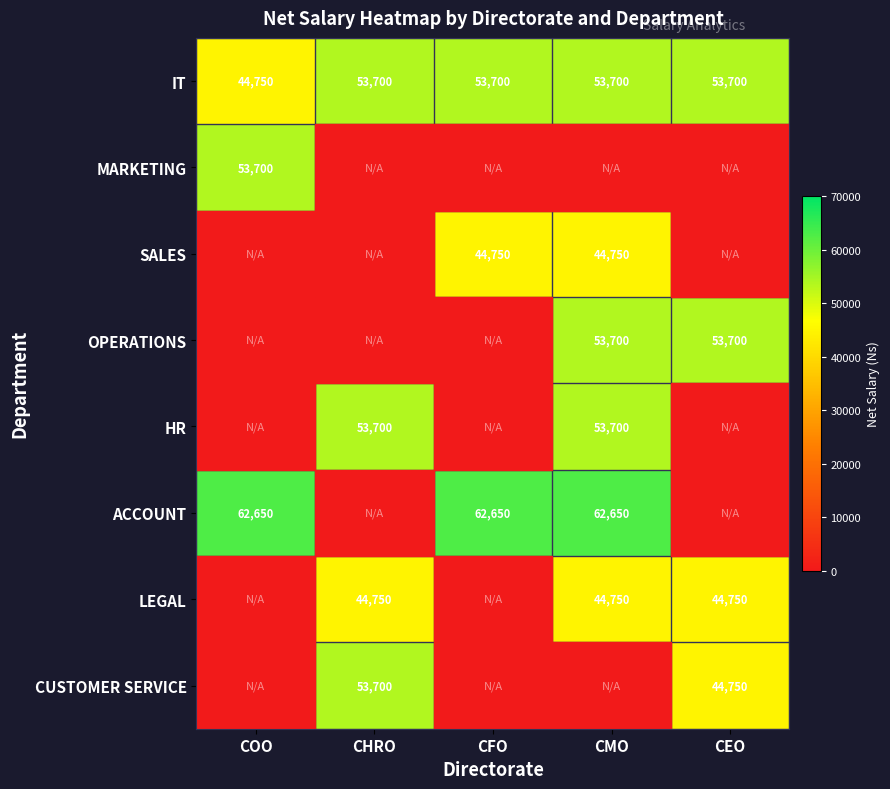

What is the difference between the highest and lowest values at CEO?

31325